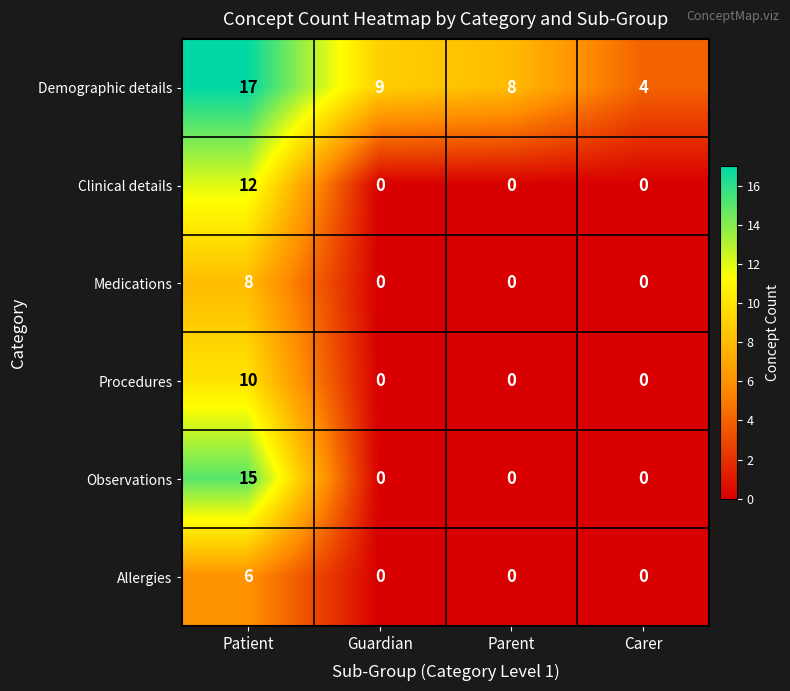

What is the difference between the Observations values at Patient and Guardian?

15